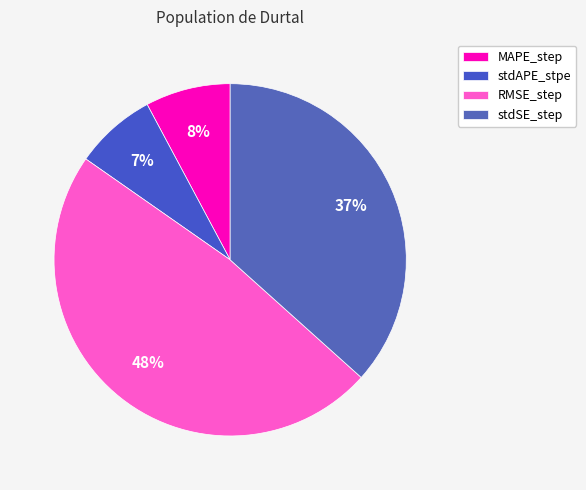

How many segments does this pie chart have?

4